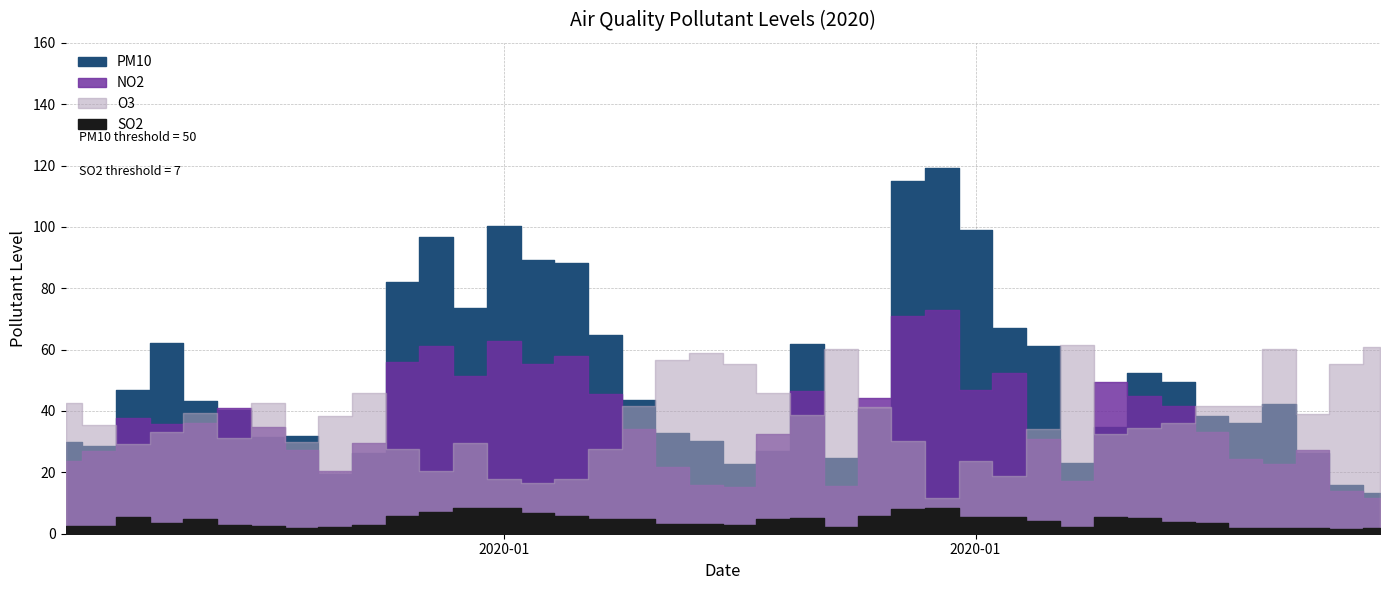

Is it true that PM10 equals 31.5 at 2020-01-07?

True